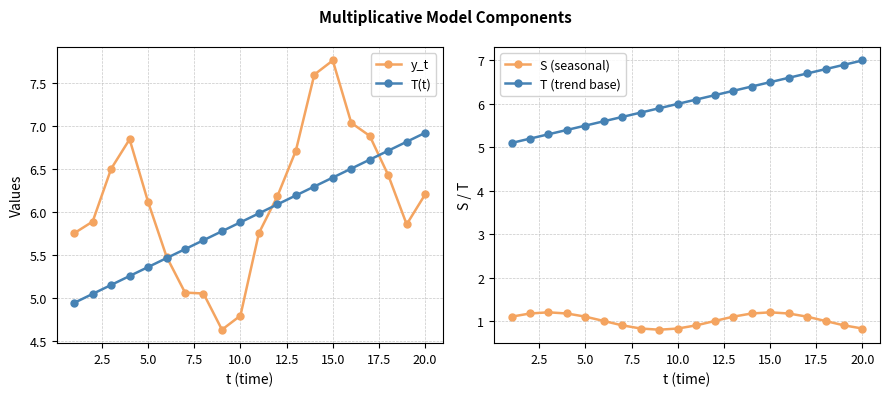

Which series has the largest total across all categories?

y_t